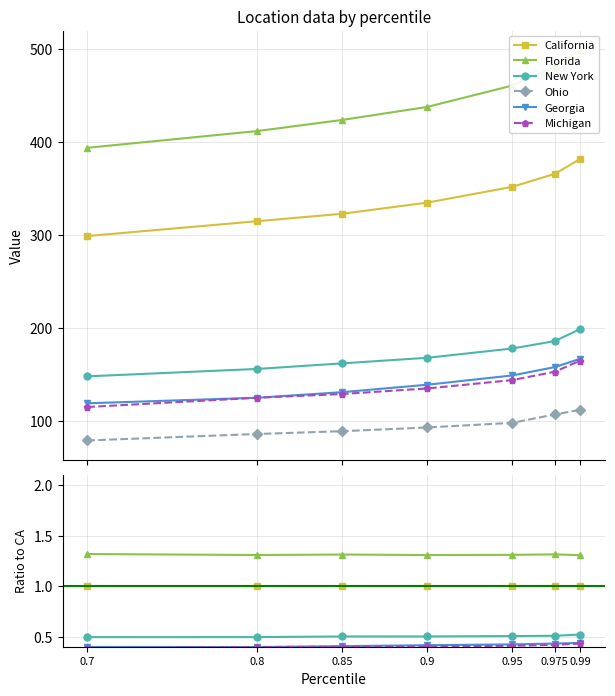

At which category is the sum across all series the highest?

0.99